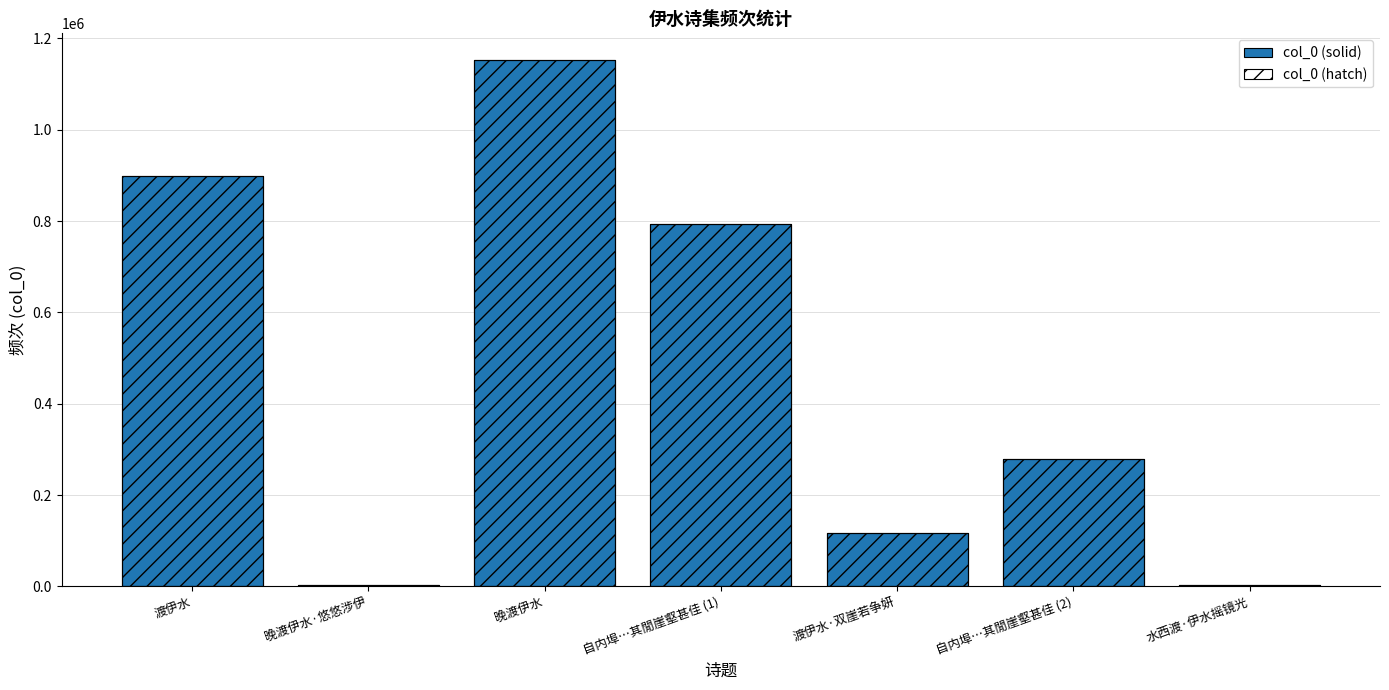

Count the number of data series in this chart.

2